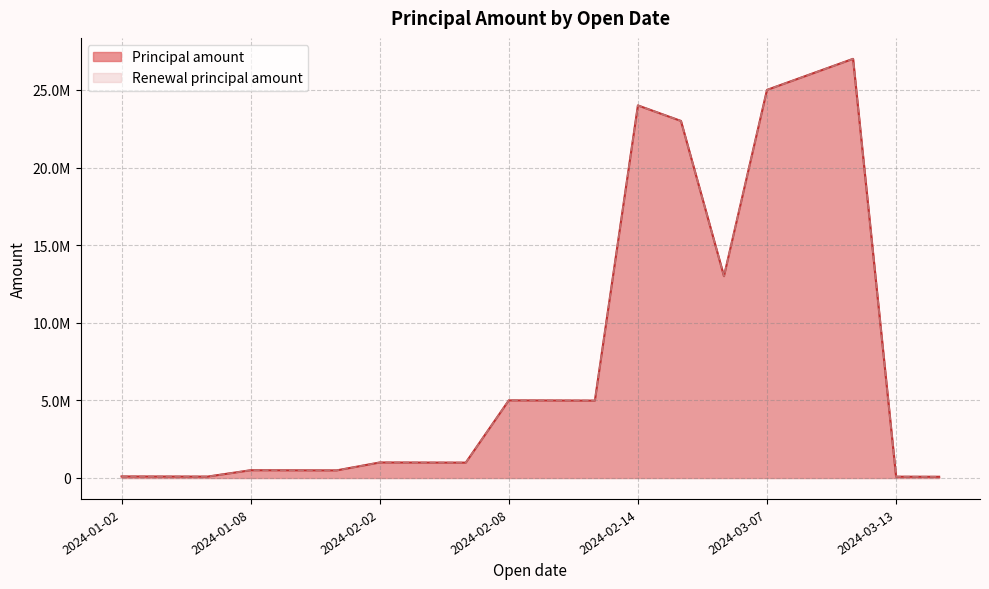

Rank the series at 2024-01-08 from lowest to highest value.

Principal amount, Renewal principal amount